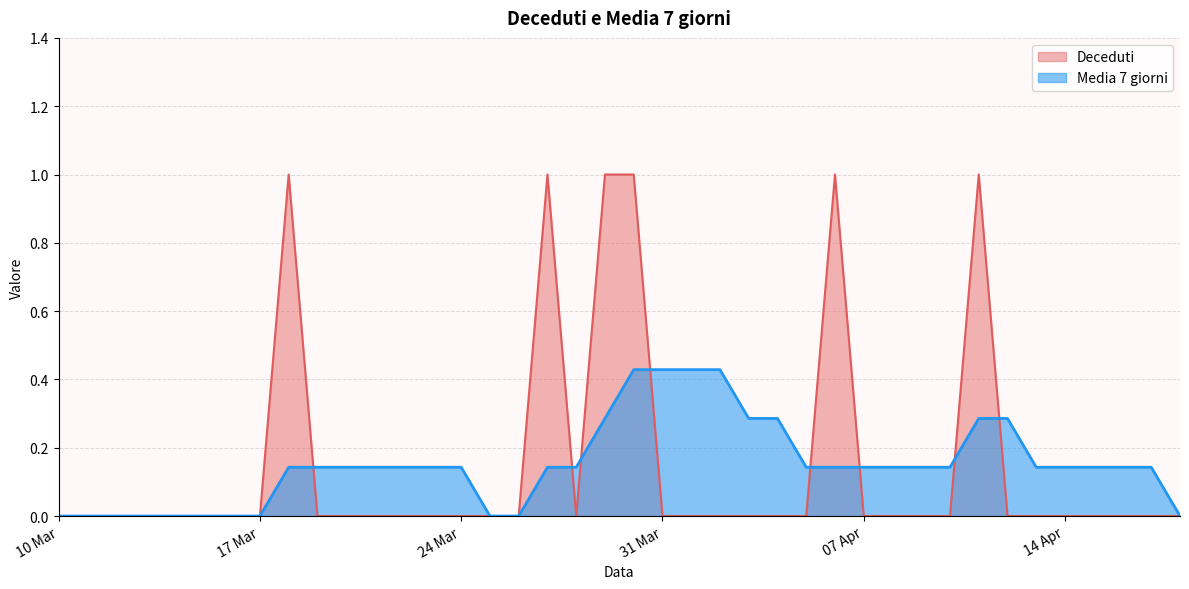

List the series in order of their peak value, lowest first.

Media 7 giorni, Deceduti